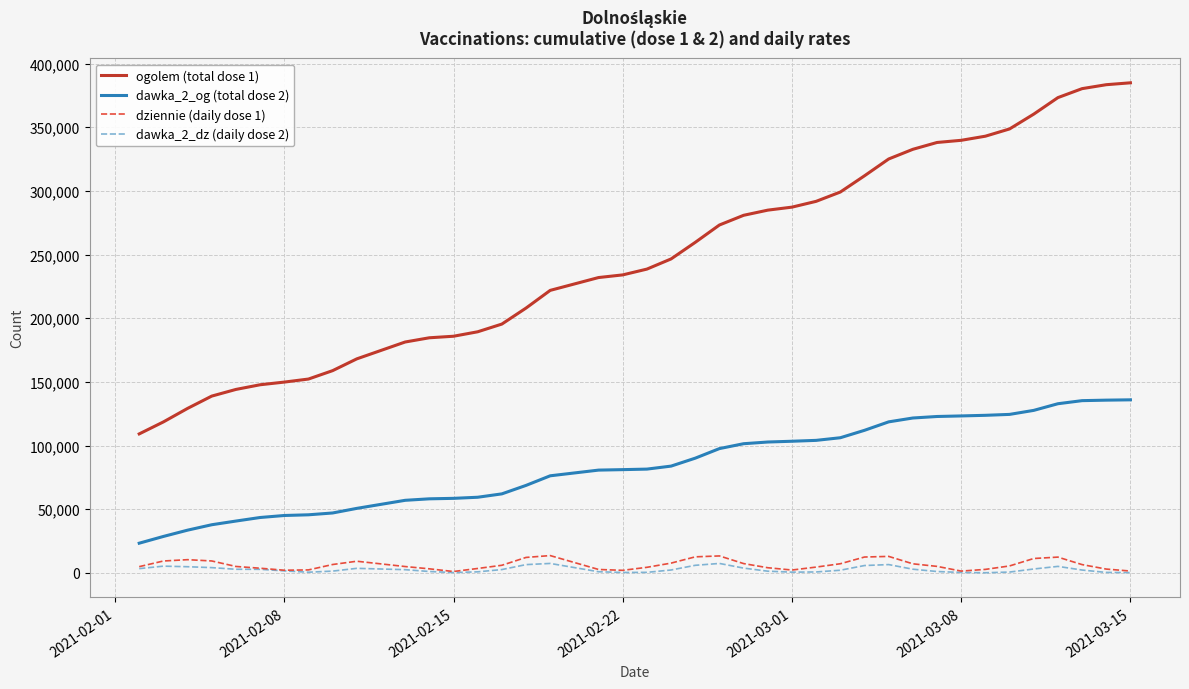

What are all the series names shown in the legend?

ogolem (total dose 1), dawka_2_og (total dose 2), dziennie (daily dose 1), dawka_2_dz (daily dose 2)